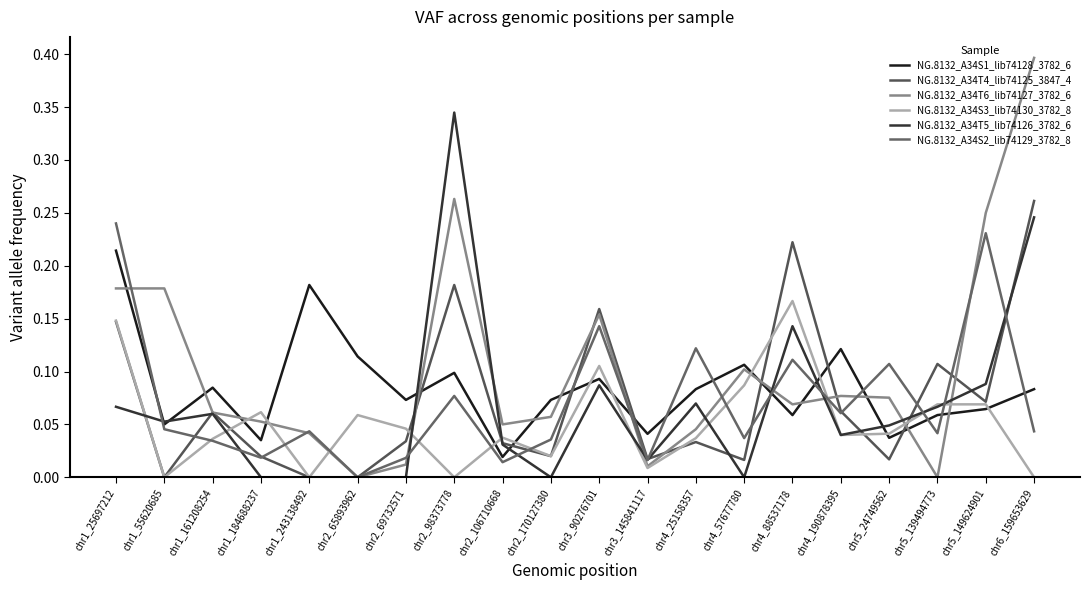

Which has a higher value, chr2_65893962 or chr6_159653629?

chr2_65893962